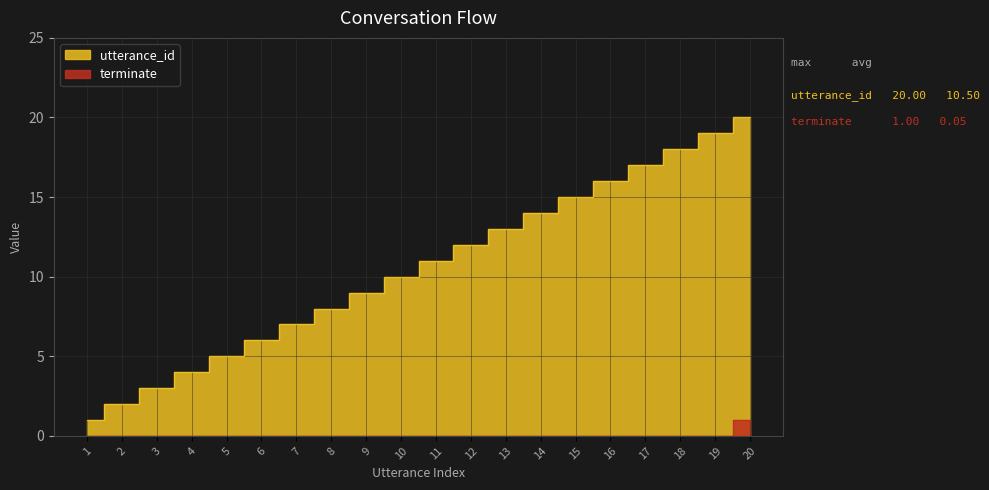

Which series has the widest spread of values?

utterance_id